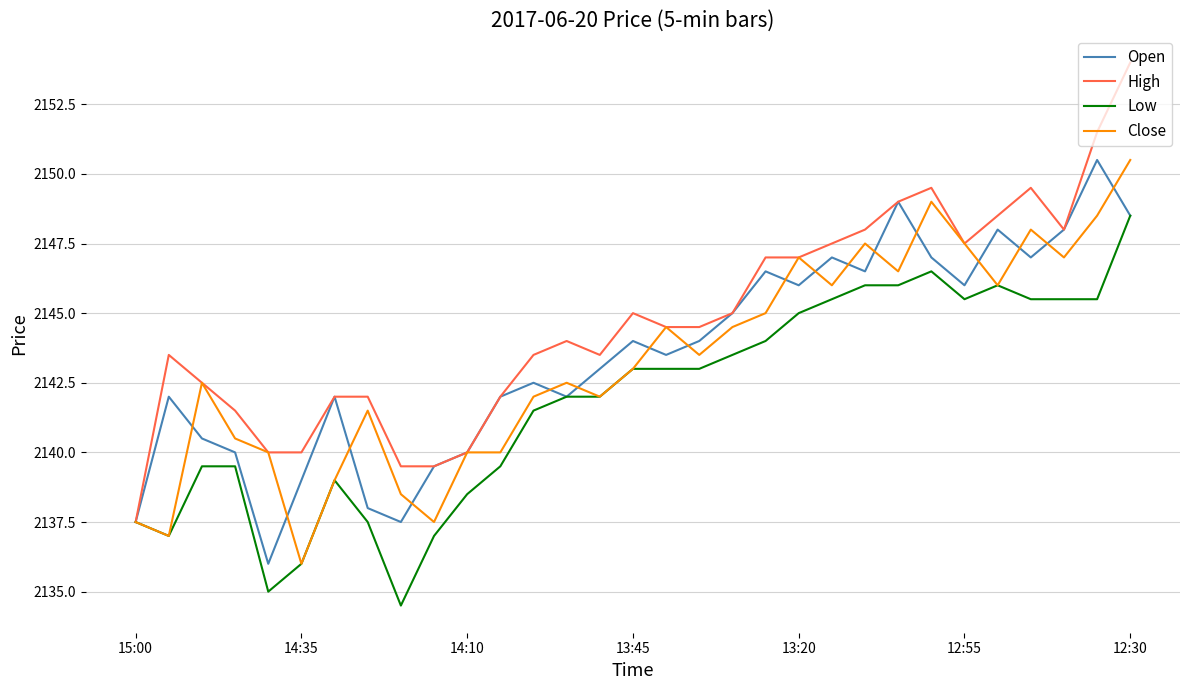

What are all the series names shown in the legend?

Open, High, Low, Close